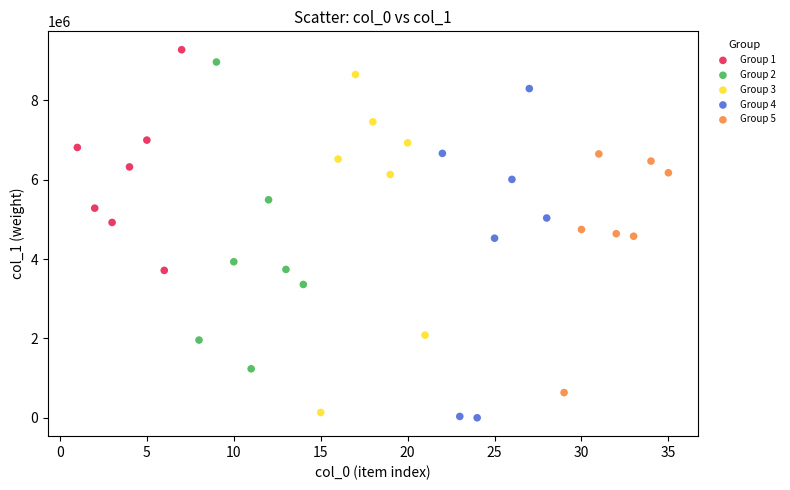

Which series has the largest Y range (max minus min)?

Group 3